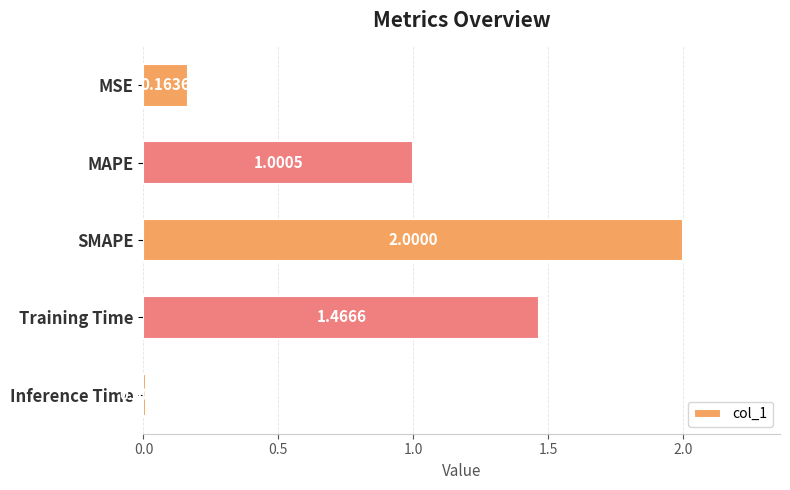

Rank the categories by value from lowest to highest.

Inference Time, MSE, MAPE, Training Time, SMAPE